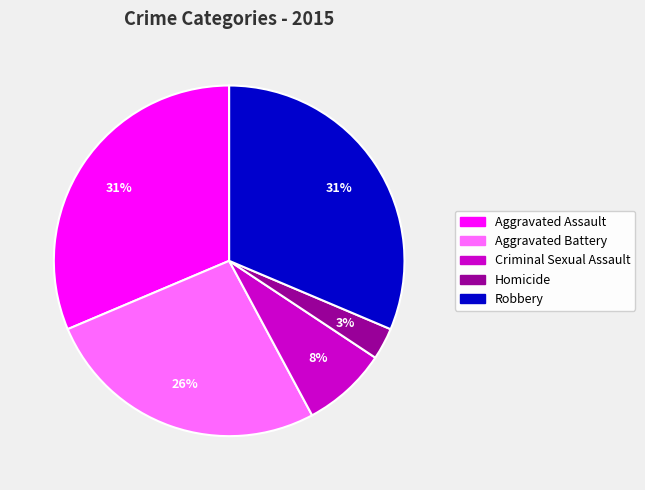

Combined, do Robbery and Aggravated Battery account for over 50%?

Yes